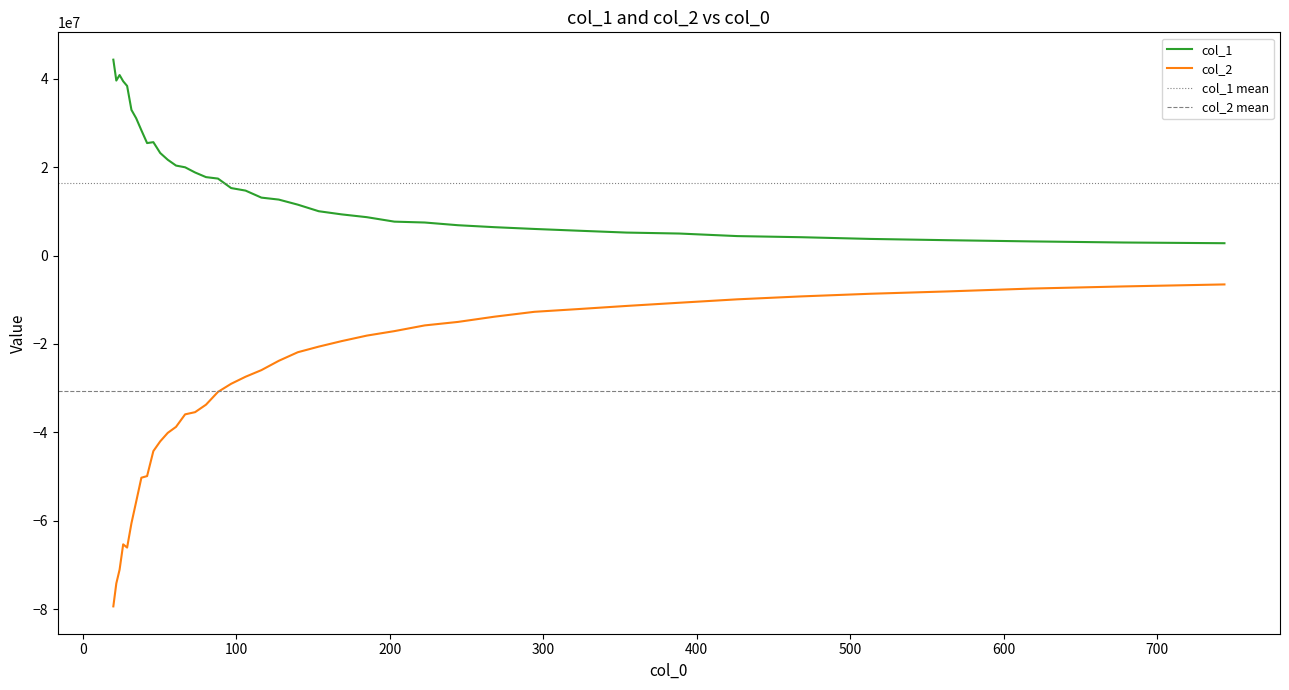

Reading right to left, transcribe all the data shown in this chart.

col_1: 2801191.2	2961334.0	3210873.8	3485162.9	3770741.9	4162181.0	4413190.5	4992490.4	5209445.4	5632858.0	6028492.1	6430851.5	6874323.4	7487707.8	7683476.2	8695352.4	9327419.5	10043251.6	11529478.9	12677207.9	13121954.6	14709979.5	15284583.5	17430058.3	17761350.2	18813656.0	19984685.5	20373363.9	21686741.2	23217736.5	25672343.4	25467412.8	28362915.3	31084605.8	32978841.0	38397503.2	39457873.7	40866527.3	39616666.8	44344368.2
col_2: -6526797.6	-6980747.9	-7463722.9	-8112550.6	-8637456.8	-9239654.7	-9899850.3	-10672667.1	-11396650.7	-12104532.9	-12723629.3	-13830898.5	-15012623.3	-15802818.0	-17094690.9	-18111233.6	-19356998.0	-20606773.6	-21873971.3	-23818366.1	-25926253.4	-27421252.2	-29018167.6	-30854270.5	-33747604.2	-35438691.6	-35933198.2	-38764646.1	-40124736.6	-42044005.0	-44251819.8	-49907360.9	-50272264.8	-55693051.0	-60581958.3	-66085160.8	-65355865.1	-71090826.1	-74202190.3	-79398046.8